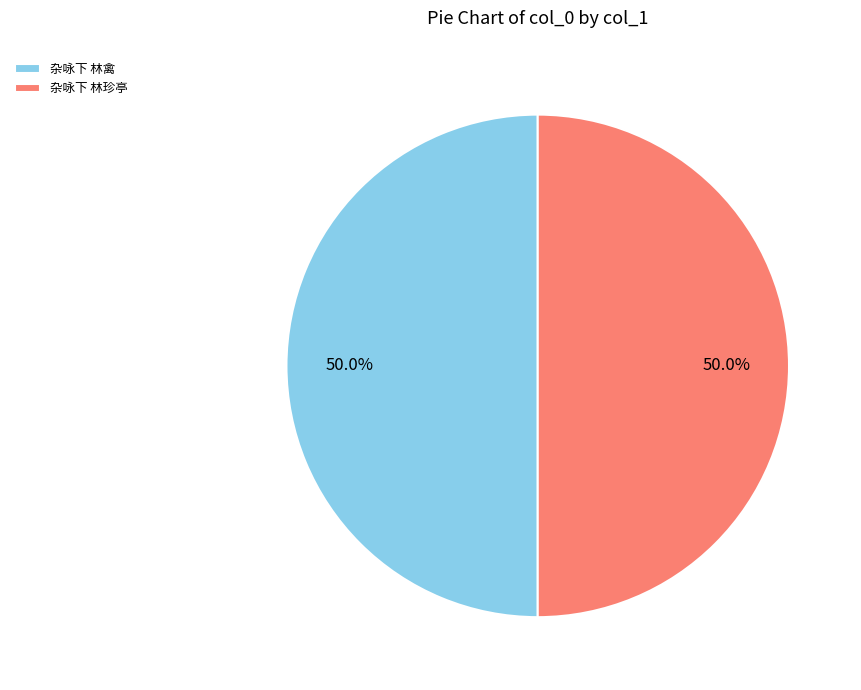

What portion of the pie excludes 杂咏下 林禽?

50.0%